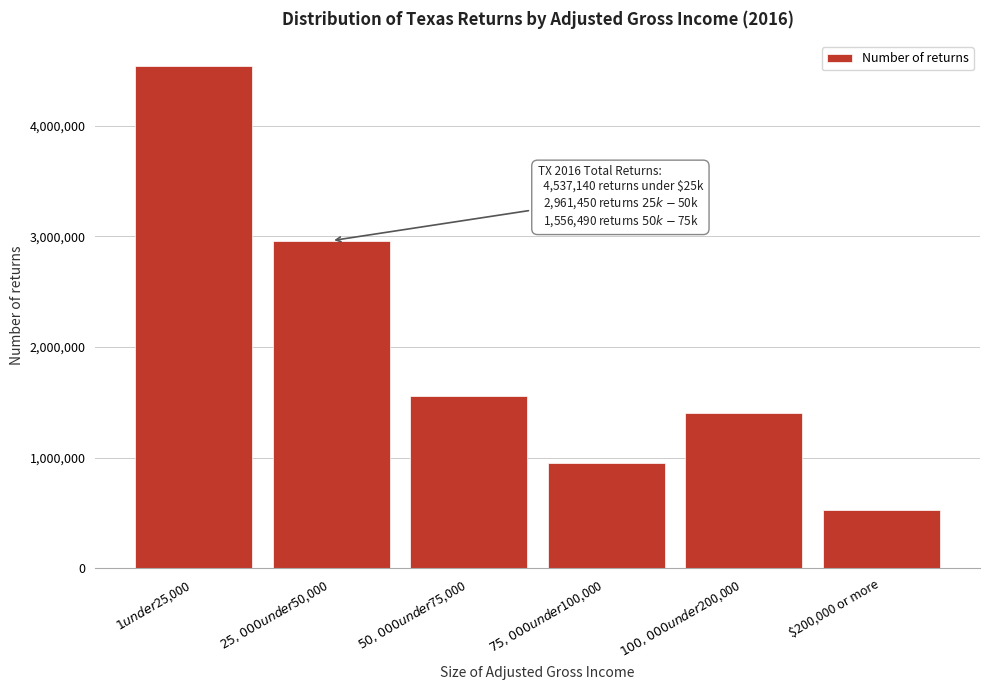

Reading left to right, list all the values displayed in this chart.

4537140	2961450	1556490	957440	1408330	529940